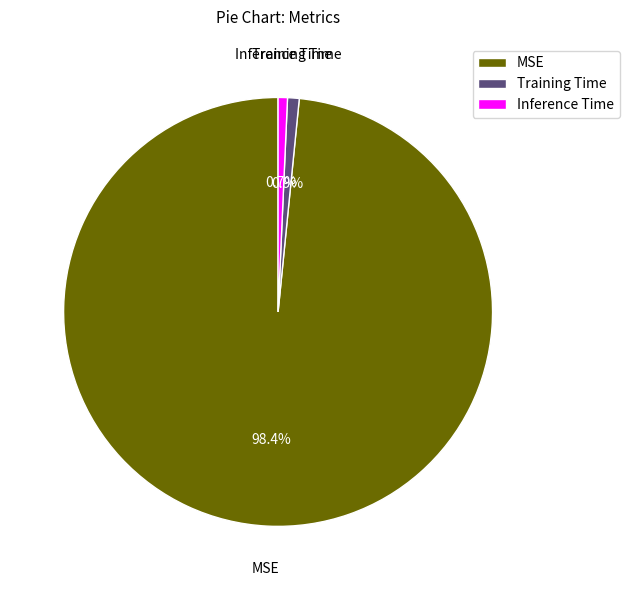

To the nearest percent, what portion does MSE represent?

98%